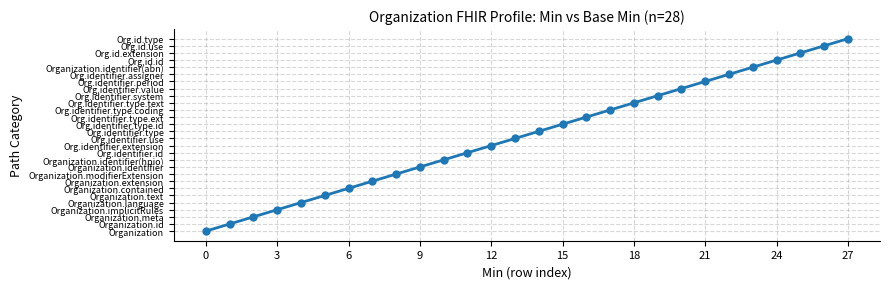

Does the chart have visible grid lines?

Yes